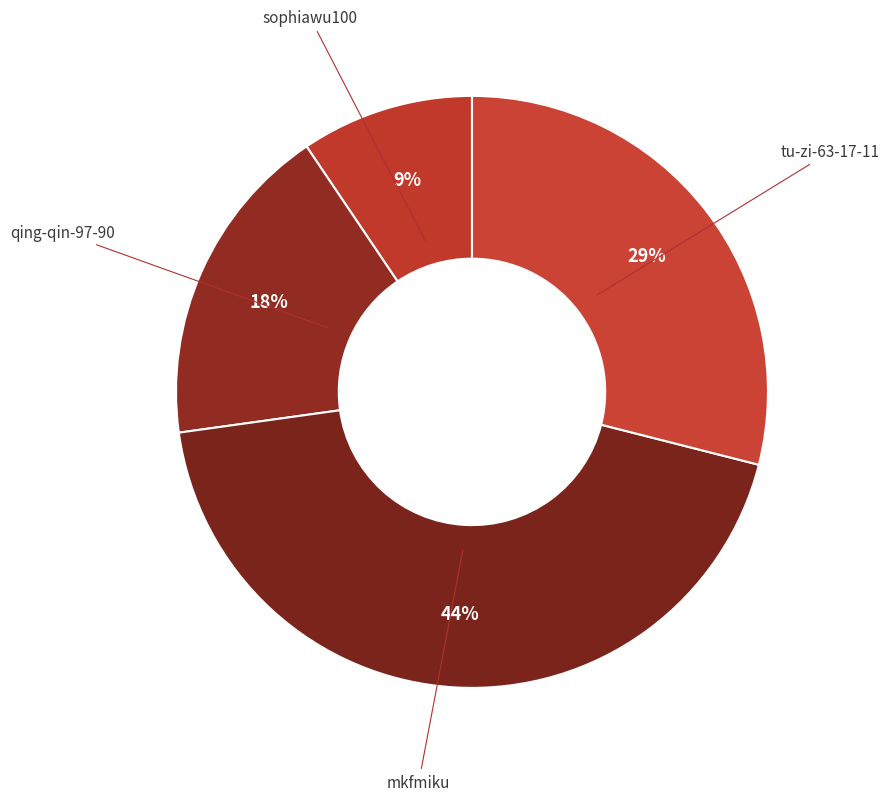

How many slices are in this pie chart?

4